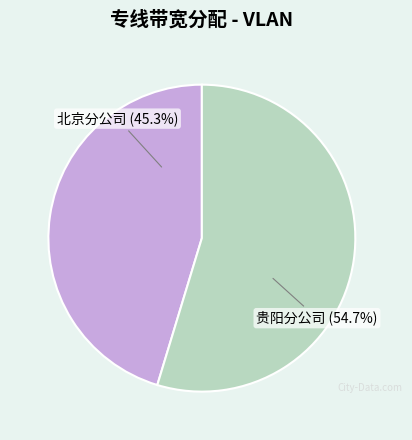

Which has a higher value, 贵阳分公司 or 北京分公司?

贵阳分公司